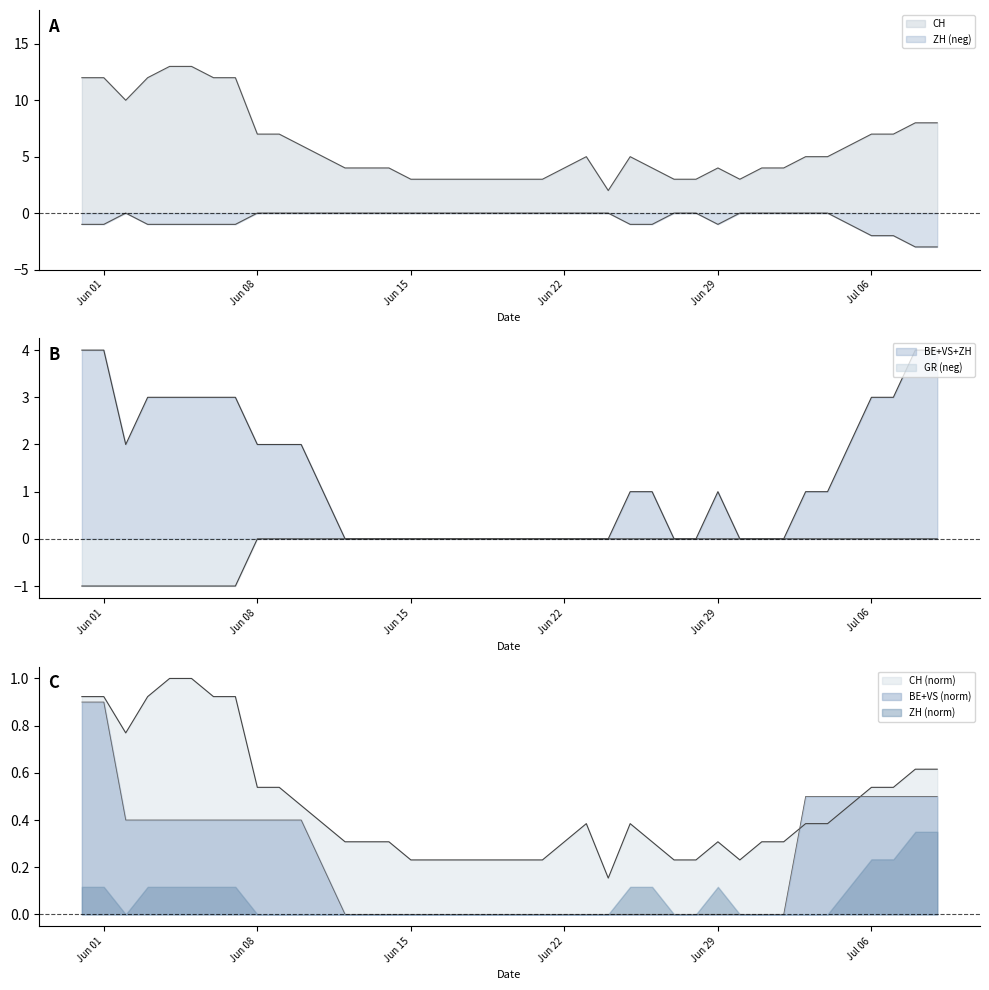

What is the label of the 26th point from the right?

2020-06-14